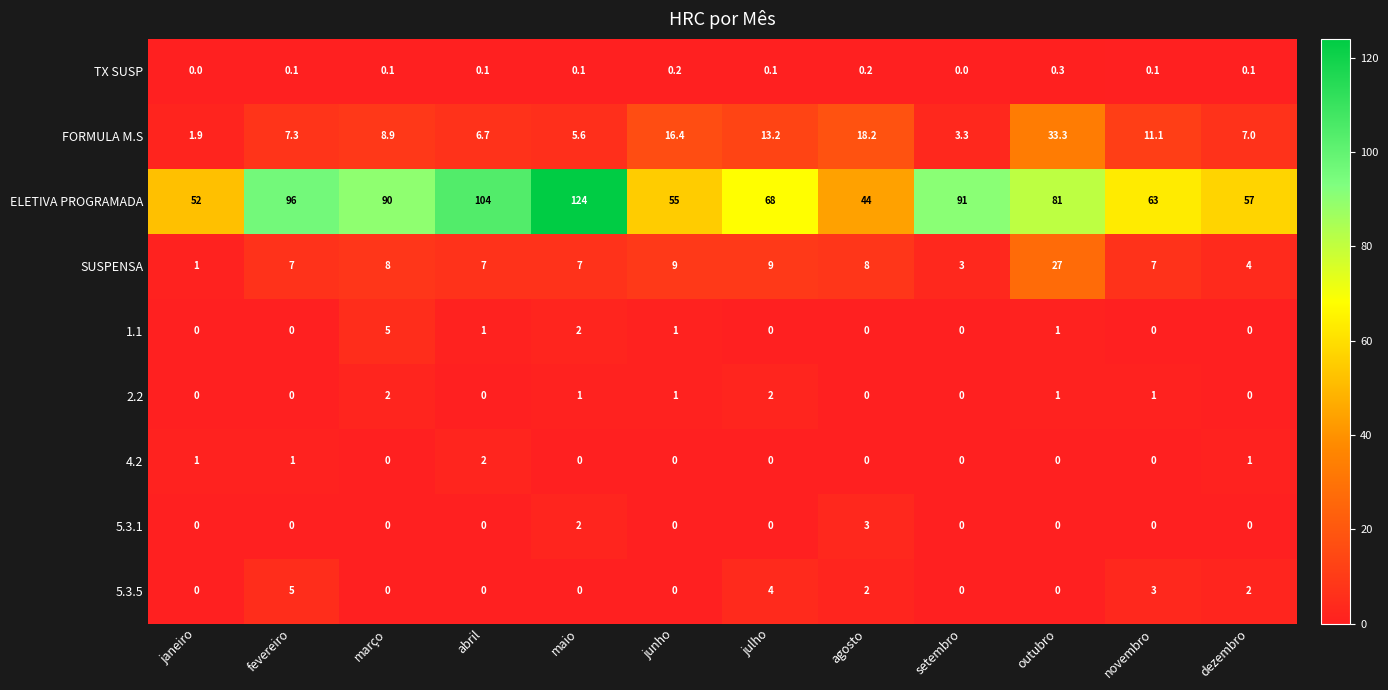

At how many categories does at least one series exceed 21?

12